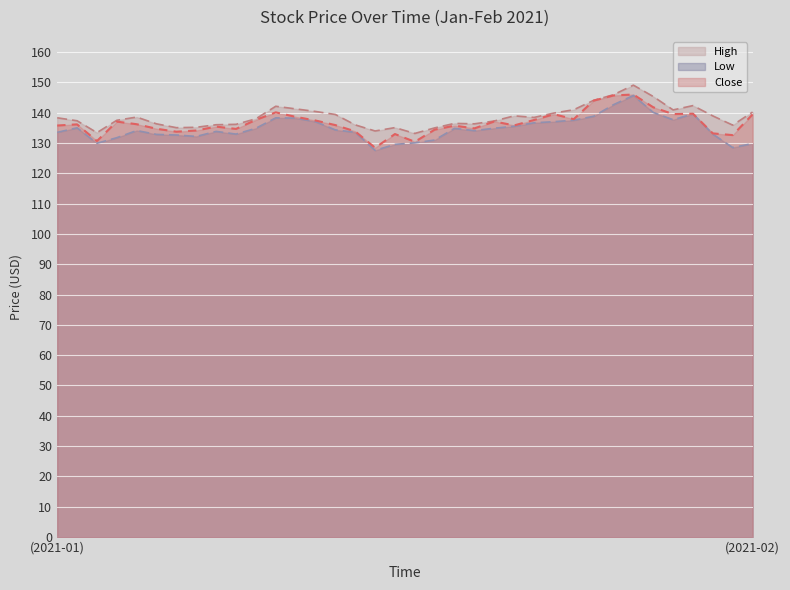

In Close, how many points are lower than both neighbors (excluding endpoints)?

10